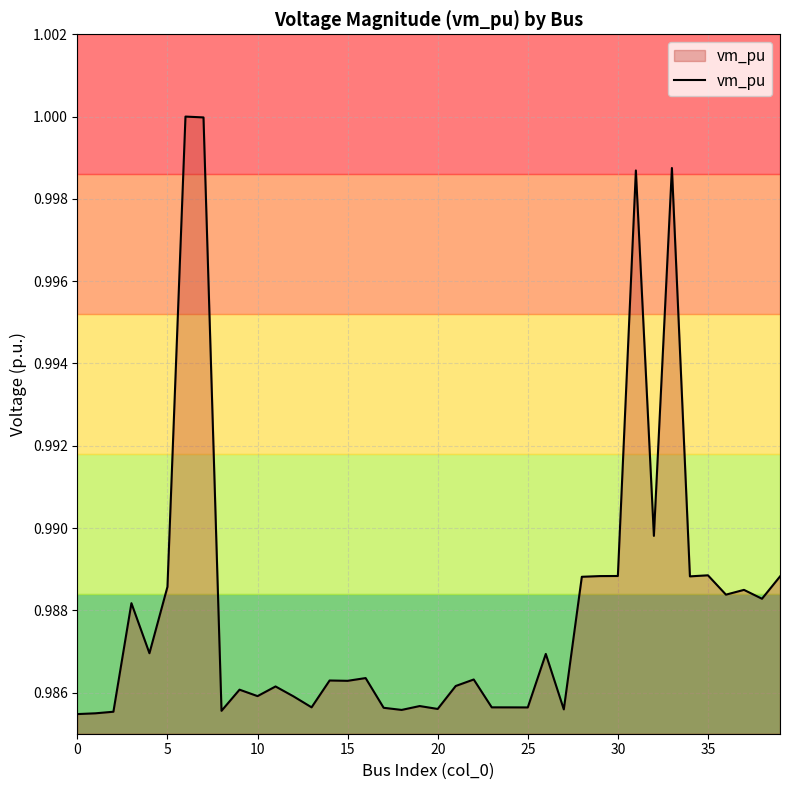

What is the average value?

1.0